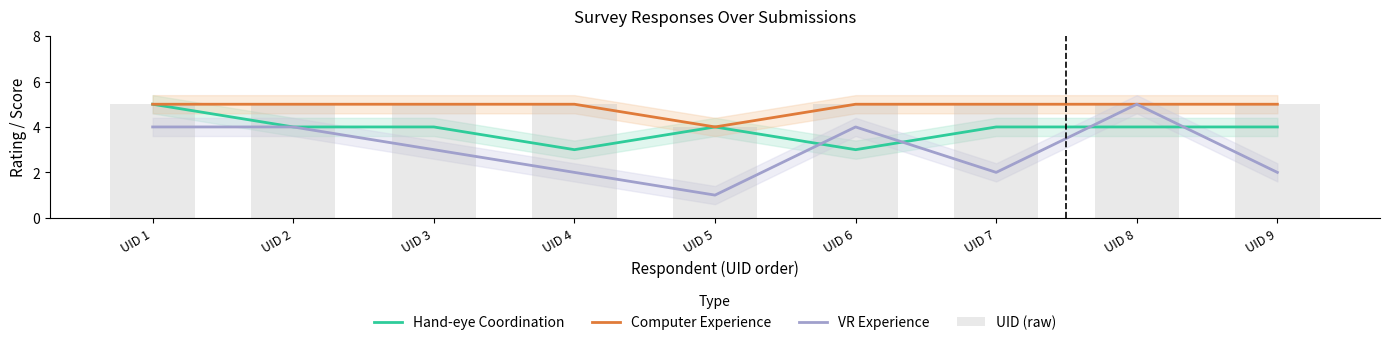

Is the value of Computer Experience at UID 1 greater than the value of UID (raw) at UID 6?

No